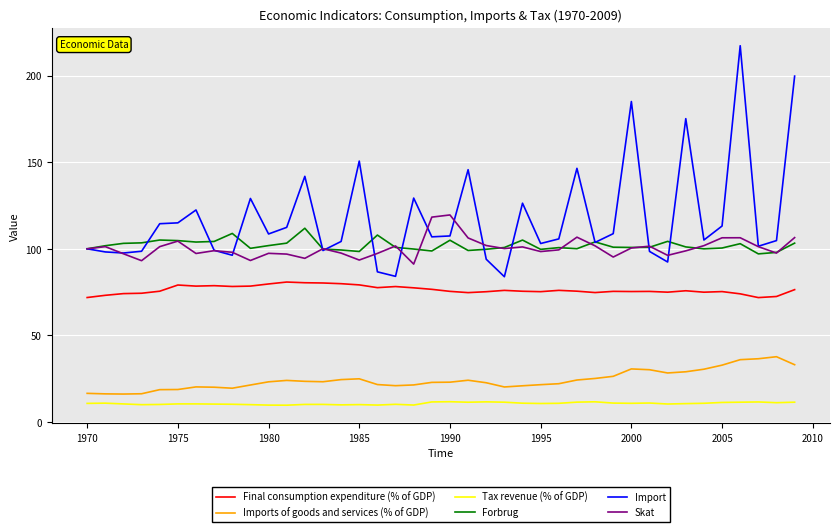

Which series has the largest range (max minus min)?

Import